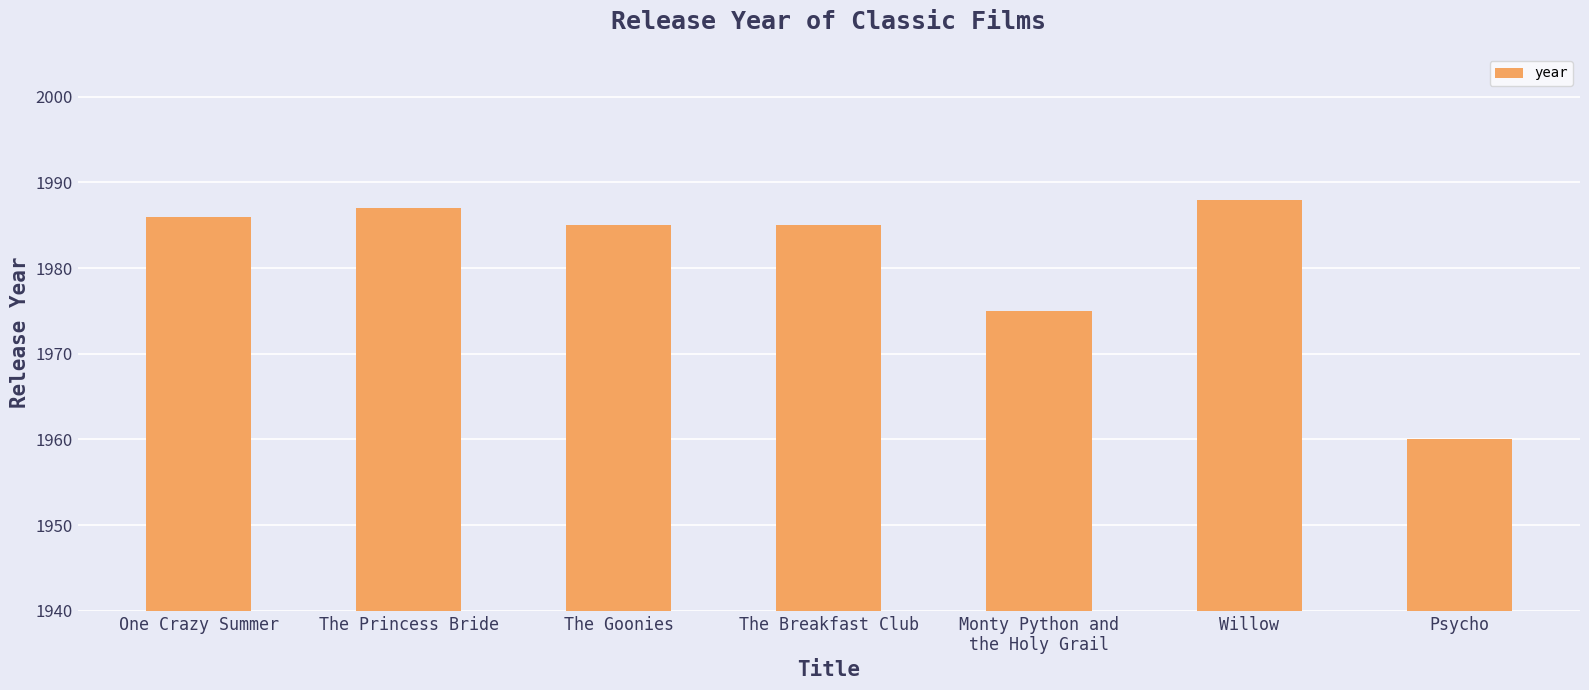

Where does the data first go above 1985?

One Crazy Summer